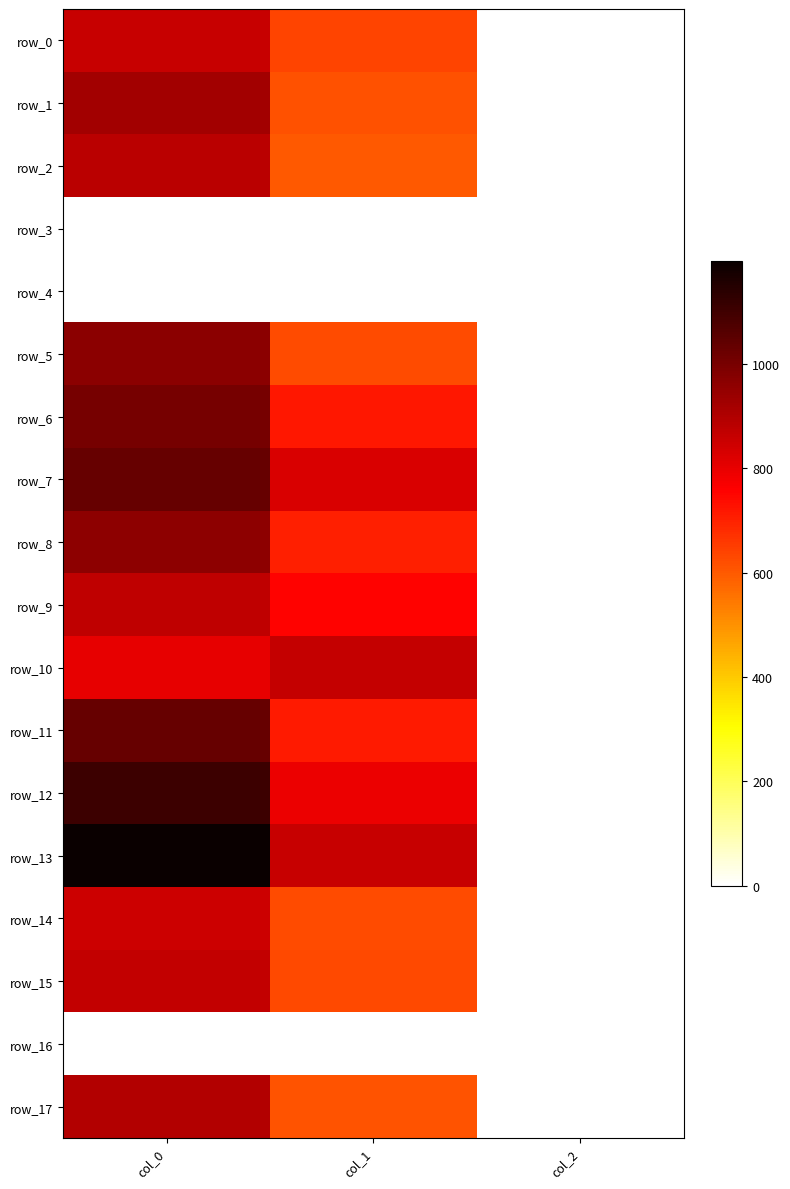

Which series has the largest total across all categories?

row_13